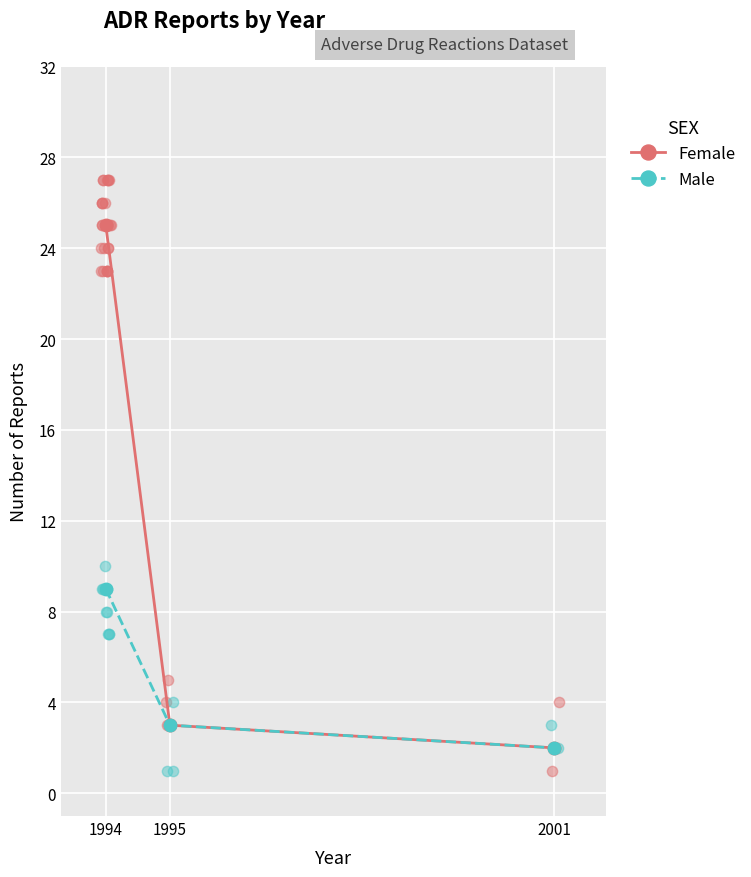

At how many categories does at least one series exceed 9?

1